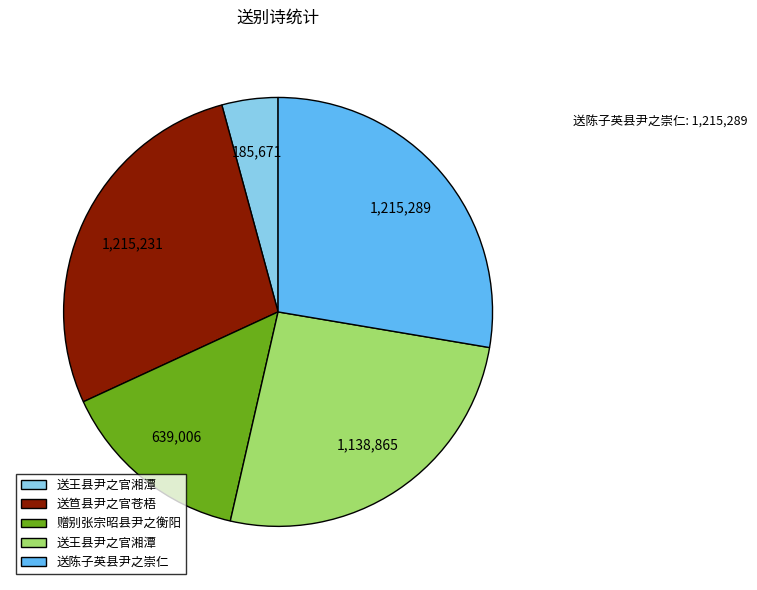

Is there a majority slice in this chart?

No